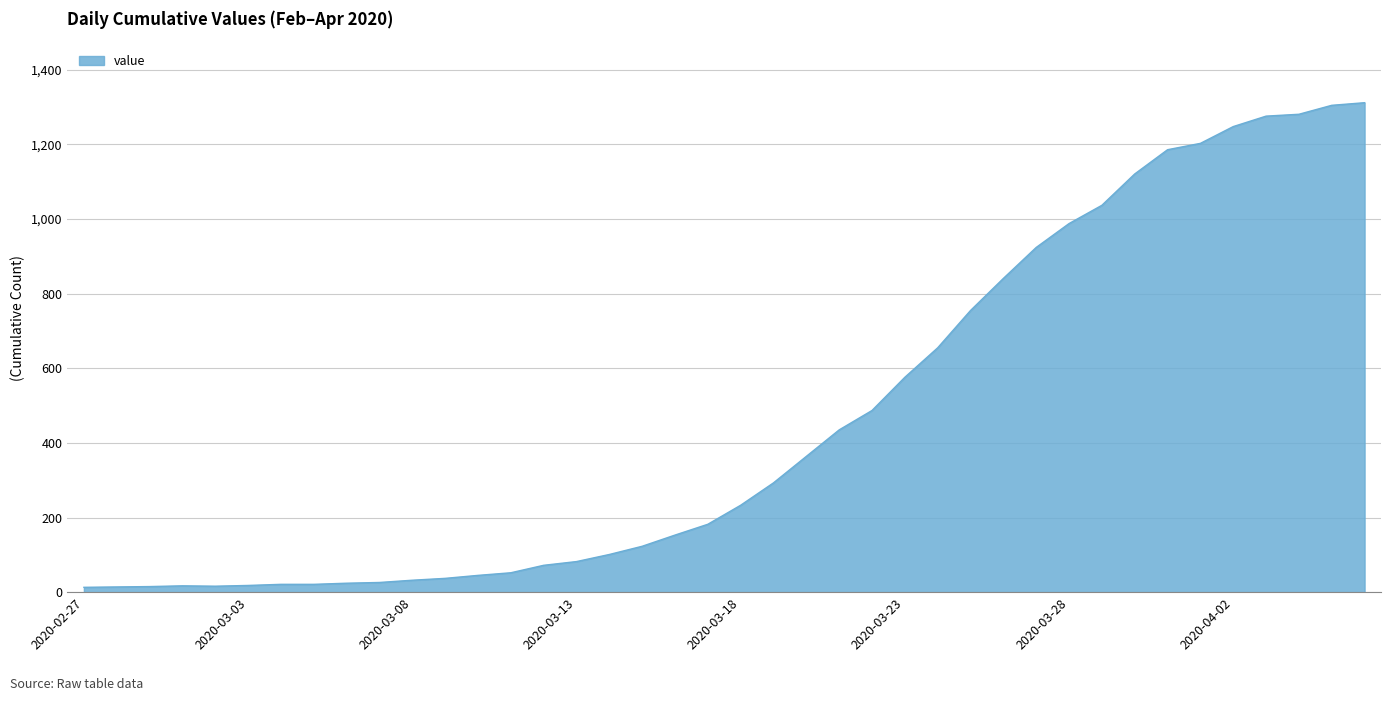

What is the difference between the maximum and minimum values?

1299